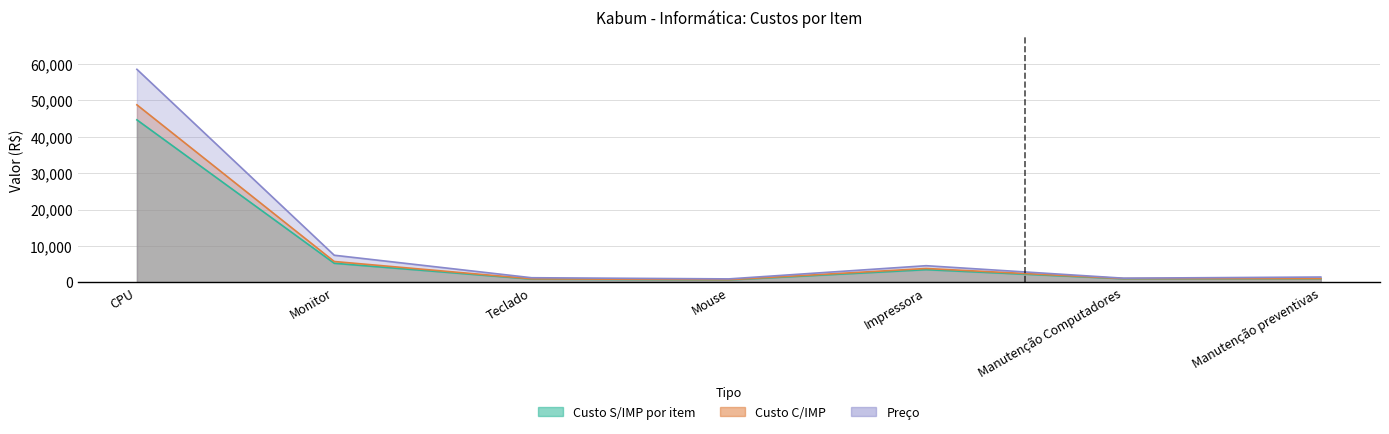

Does the chart display data point markers on the line(s)?

No